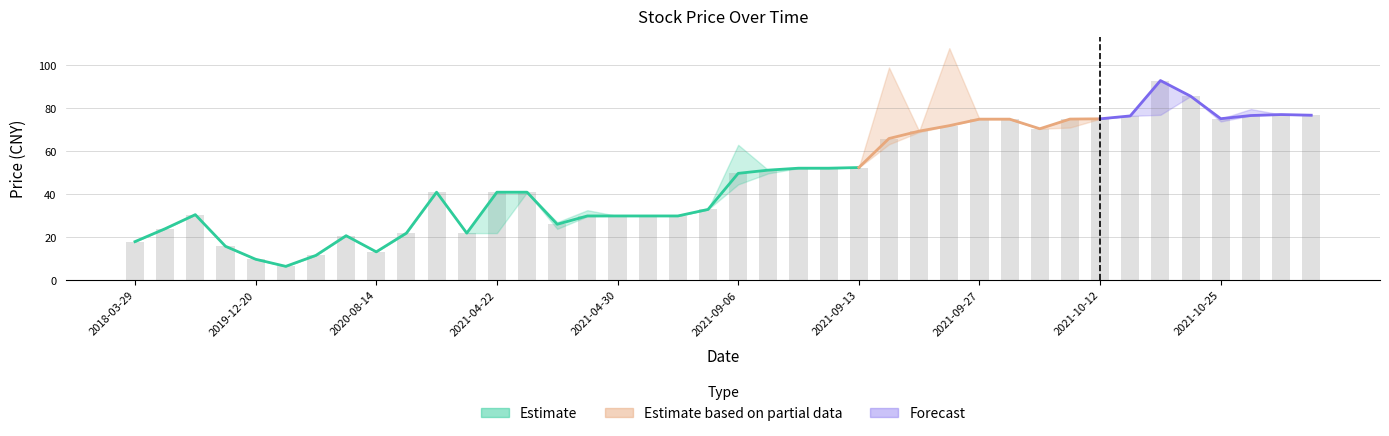

What is the average value of the 最低 series?

46.0